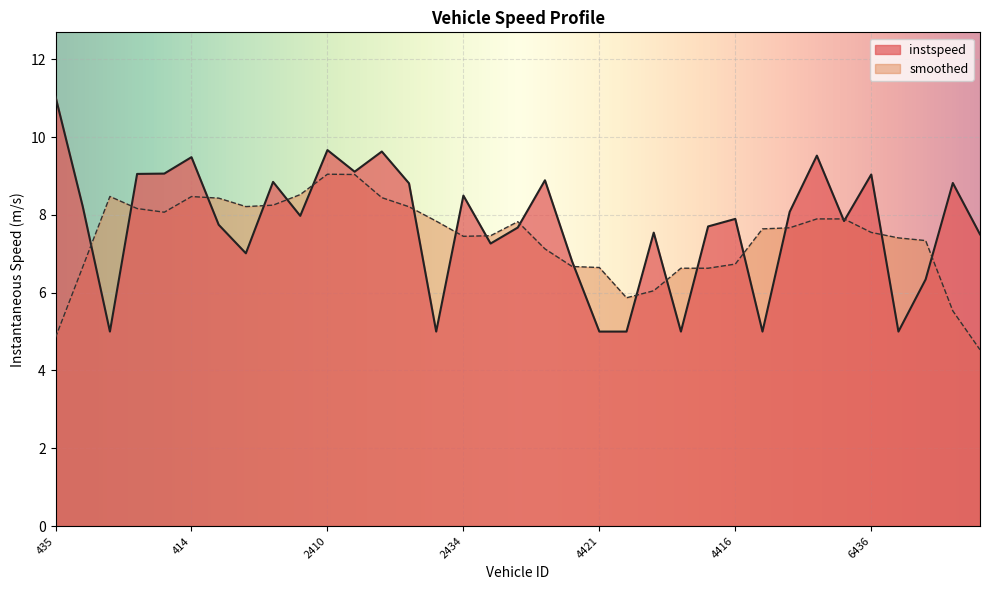

The value at 423 is 11.6. True or false?

False